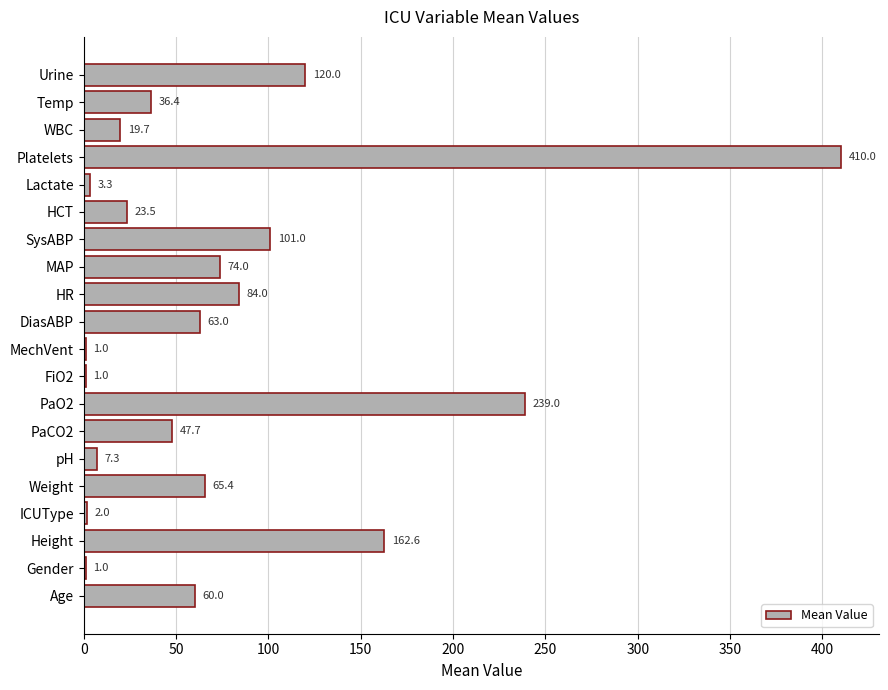

What is the change in value from FiO2 to DiasABP?

+62.0